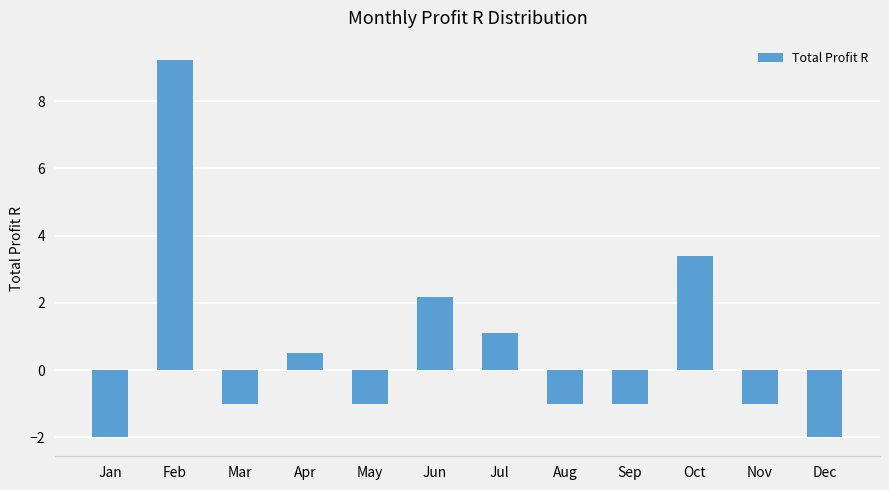

Reading right to left, what are all the values shown in this chart?

Dec=-2.0	Nov=-1.0	Oct=3.4	Sep=-1.0	Aug=-1.0	Jul=1.1	Jun=2.2	May=-1.0	Apr=0.5	Mar=-1.0	Feb=9.2	Jan=-2.0